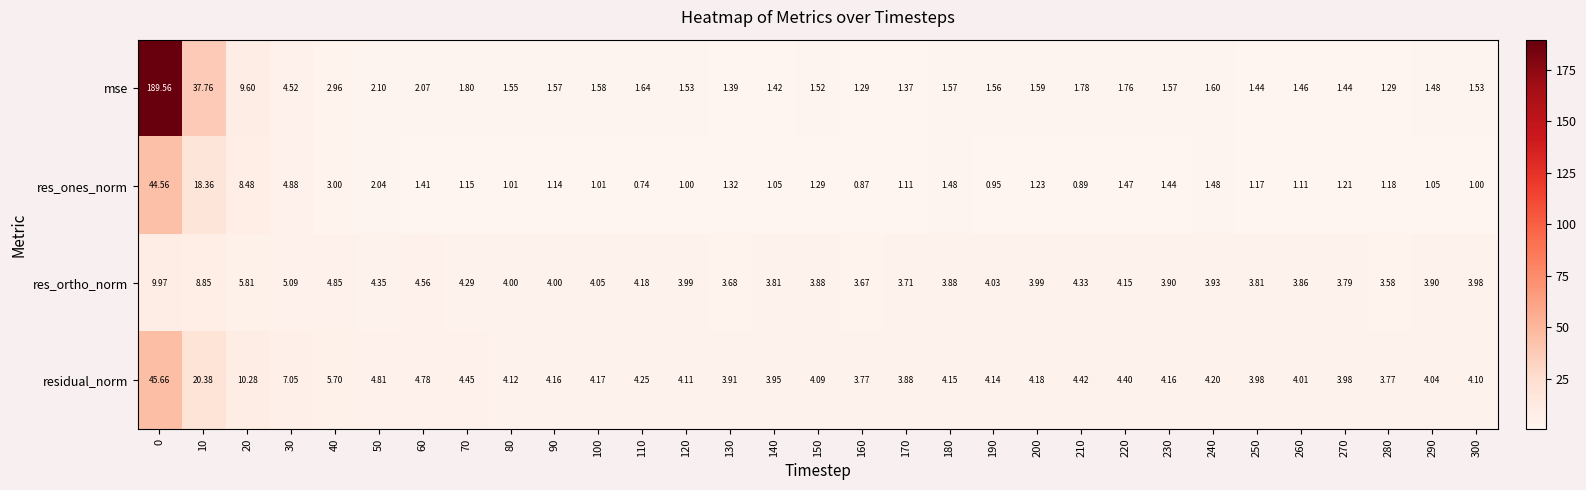

Rank the series by their maximum value, from highest to lowest.

mse, residual_norm, res_ones_norm, res_ortho_norm